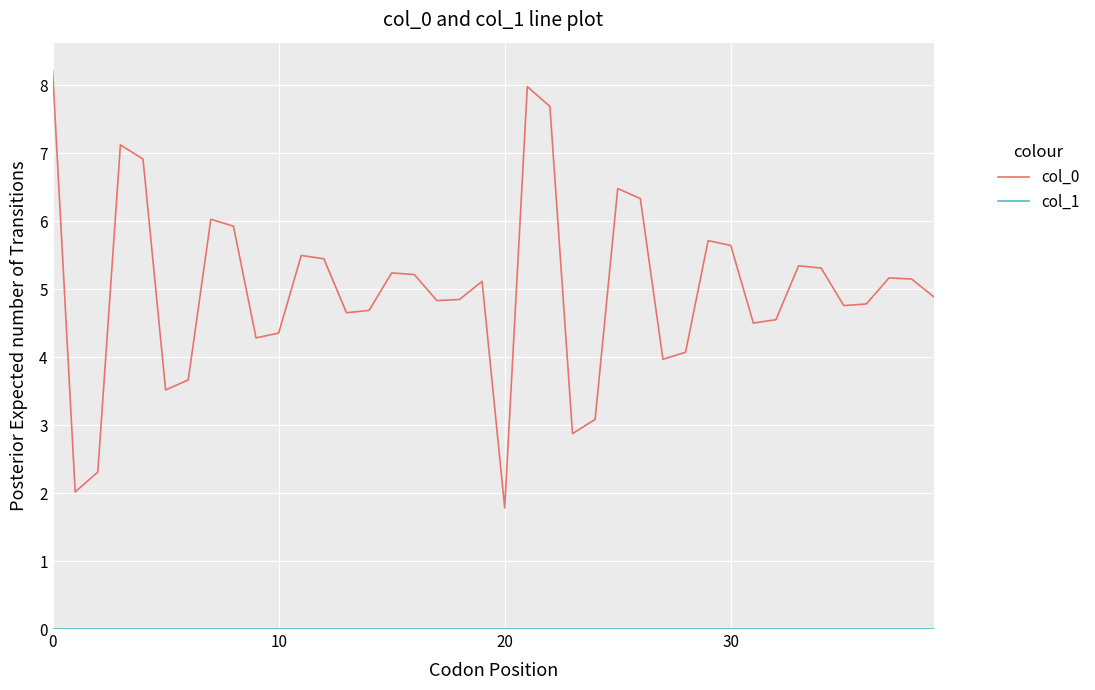

How many lines are shown in the chart?

2